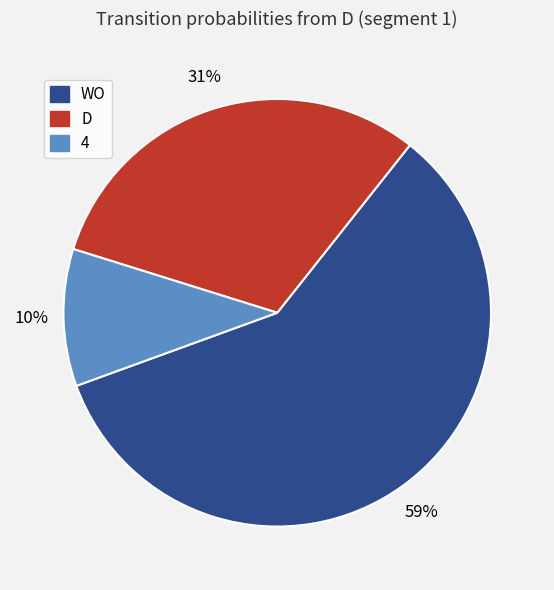

Which slice is the largest?

WO